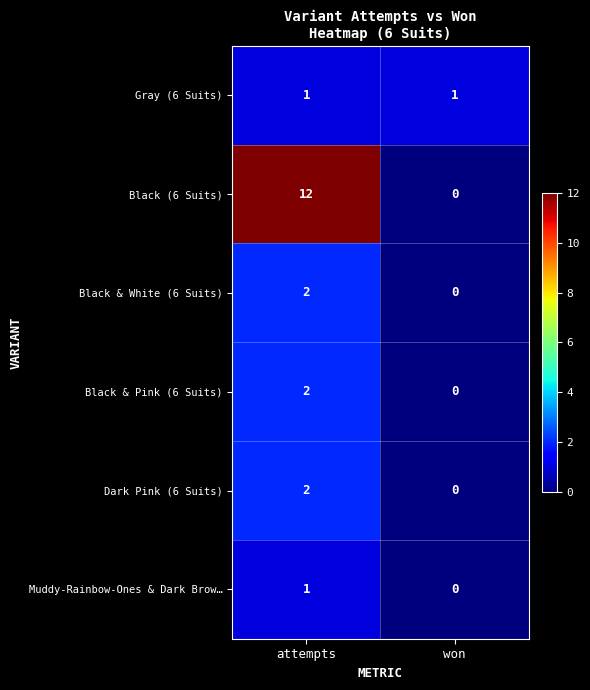

List the labels in order of Black & Pink (6 Suits) value, largest first.

attempts, won